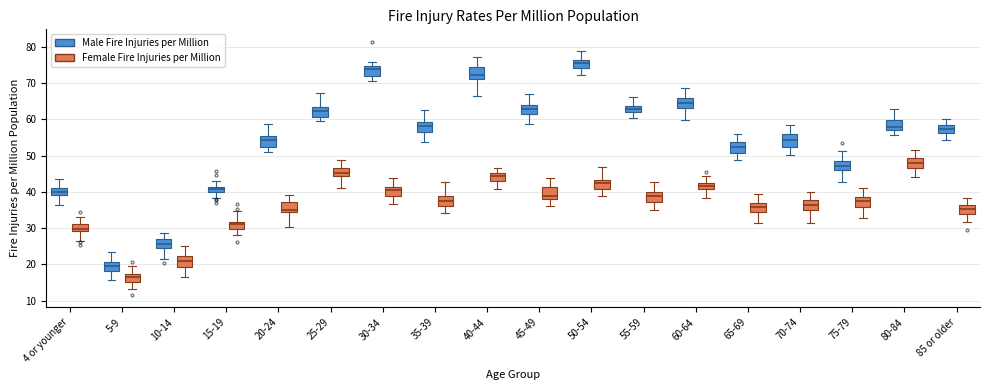

Which box has the highest median line?

50-54 (Male Fire Injuries per Million)